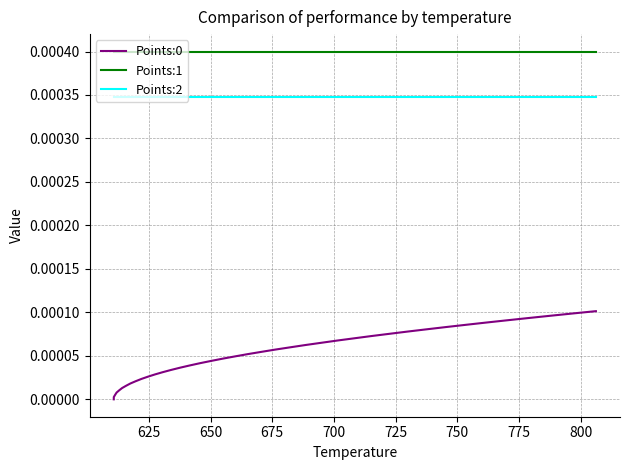

True or false: Points:1 and Points:0 cross at least once.

False